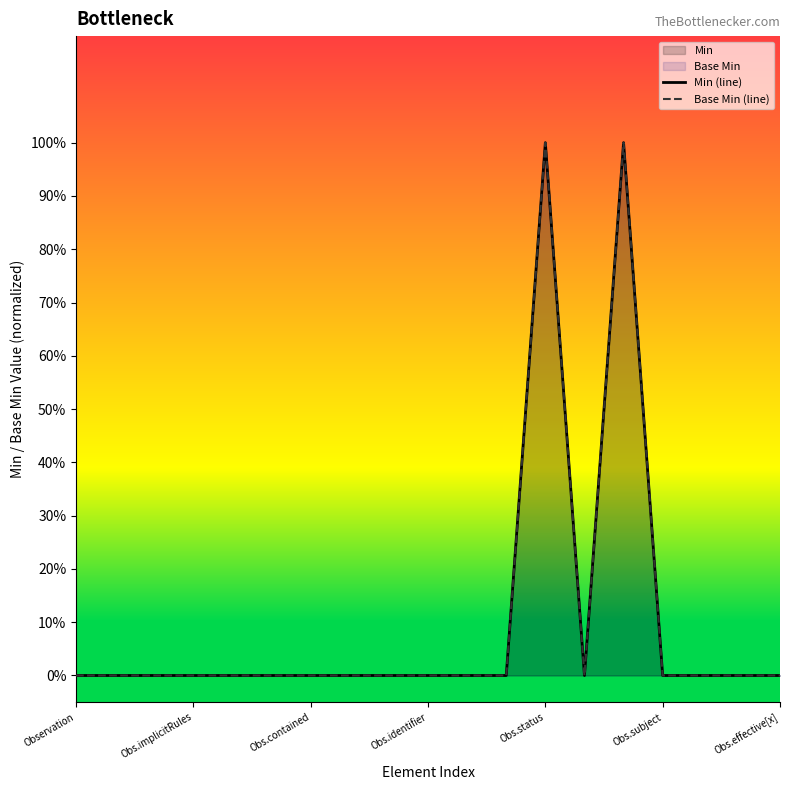

Where is the first local maximum for Min (line)?

Obs.status